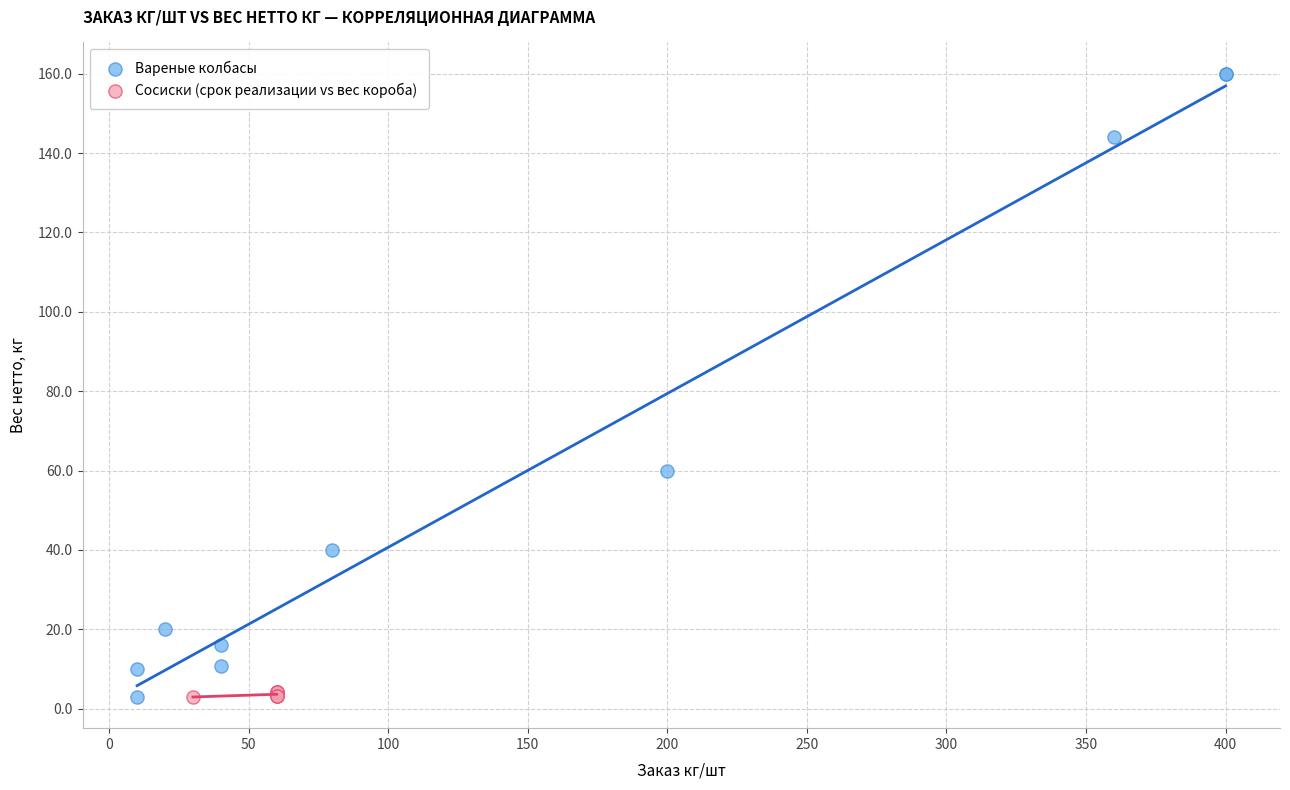

Which series has the largest Y range (max minus min)?

Вареные колбасы